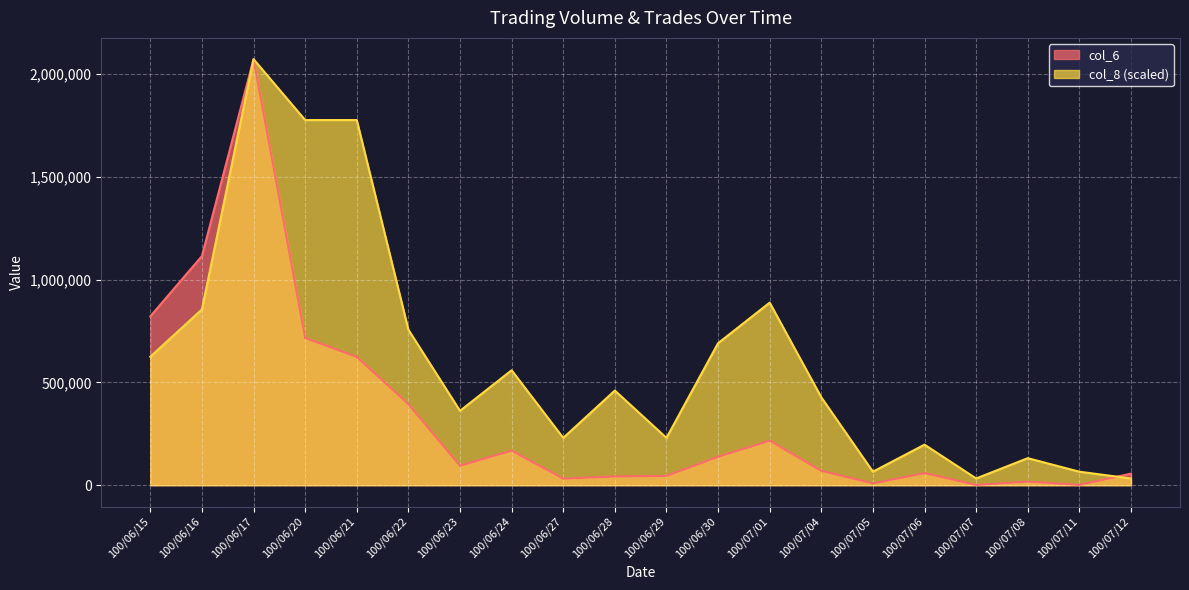

Where do col_8 and col_6 first cross each other?

100/07/11 and 100/07/12